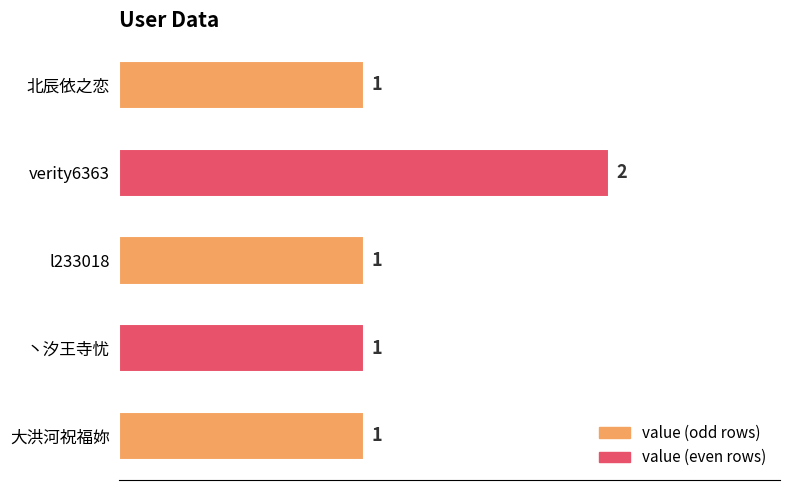

What is the value of the 2nd bar from the top?

2